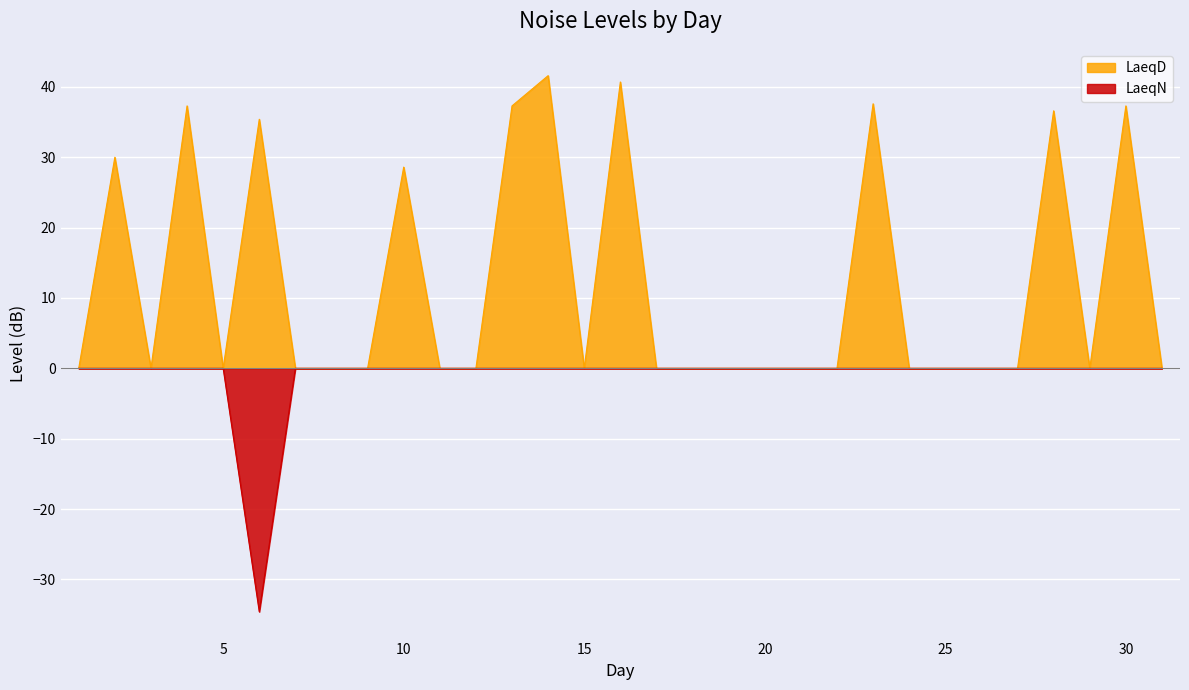

What are all the series names shown in the legend?

LaeqD, LaeqN